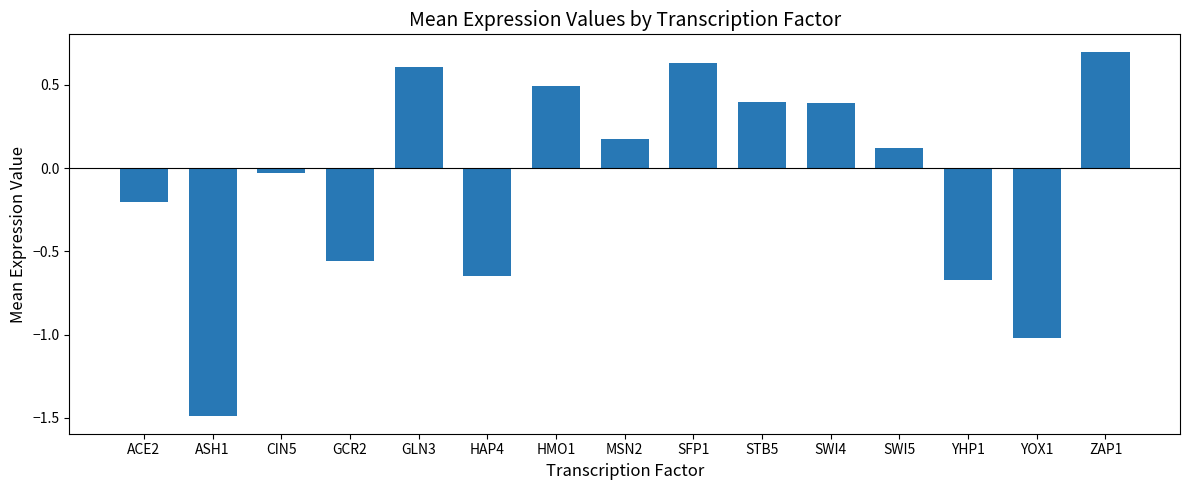

What is the minimum value shown in the chart?

-1.5